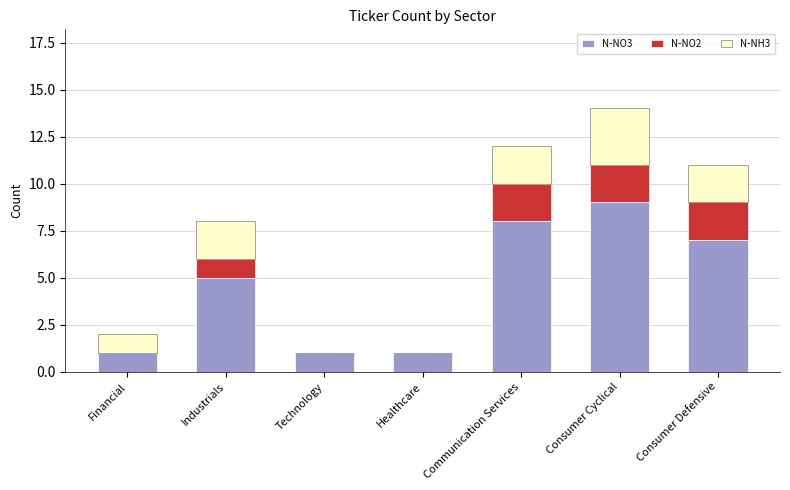

Which category has the highest value in the N-NO3 series?

Consumer Cyclical